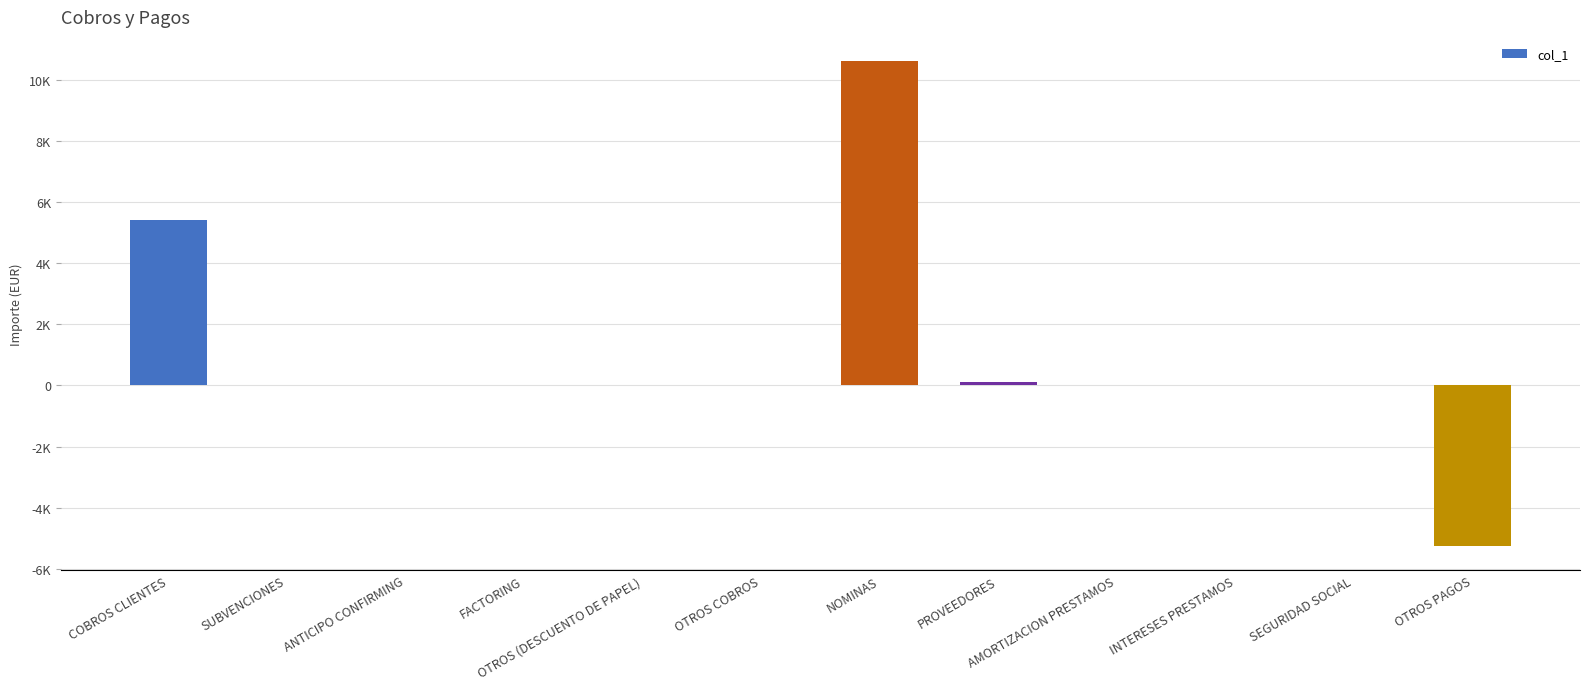

Which has a higher value, OTROS (DESCUENTO DE PAPEL) or SEGURIDAD SOCIAL?

OTROS (DESCUENTO DE PAPEL)